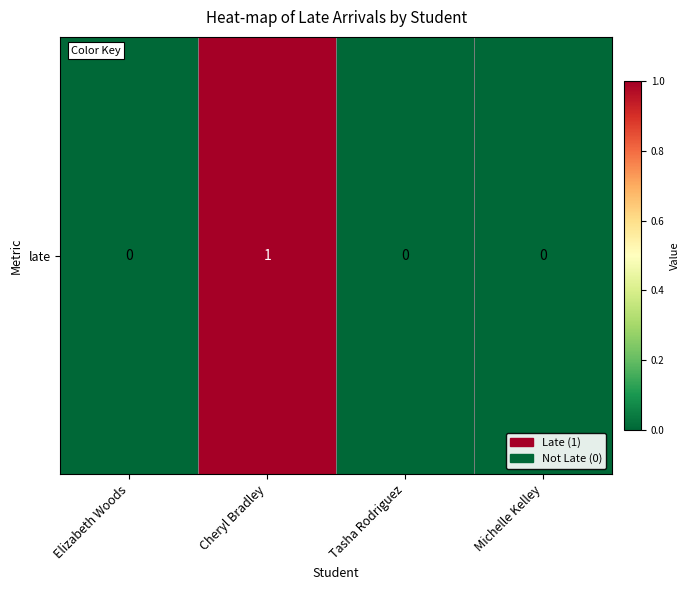

At which category does the chart reach its minimum across all series?

Elizabeth Woods